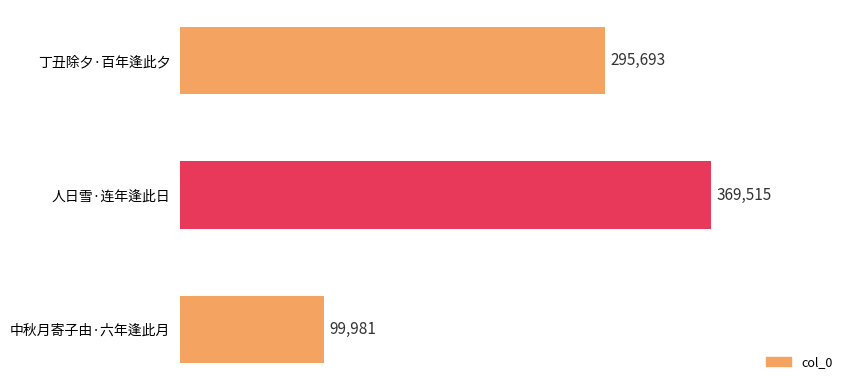

What is the sum of all values?

765189